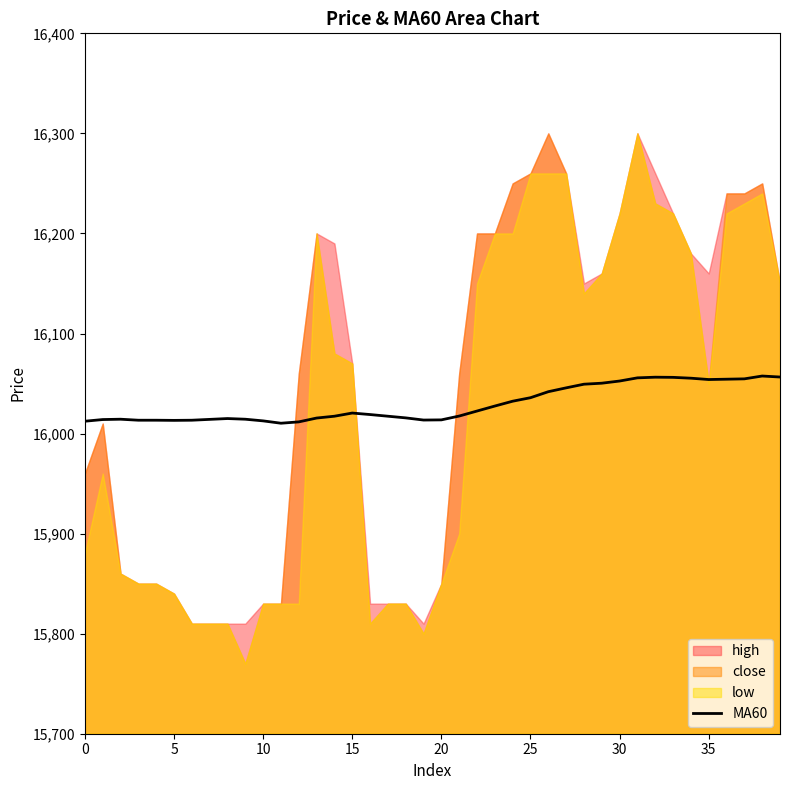

What is the change in value from 11 to 35?

+43.7